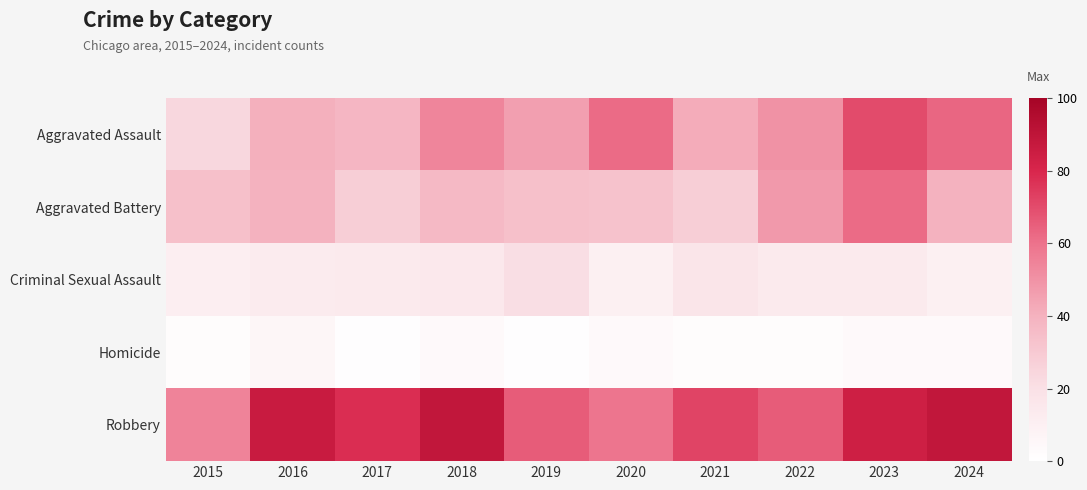

Reading left to right, extract all data points from this chart.

Aggravated Assault: 2015=24	2016=41	2017=38	2018=54	2019=46	2020=62	2021=42	2022=50	2023=70	2024=63
Aggravated Battery: 2015=34	2016=40	2017=28	2018=37	2019=34	2020=33	2021=28	2022=48	2023=62	2024=40
Criminal Sexual Assault: 2015=11	2016=13	2017=14	2018=15	2019=21	2020=10	2021=17	2022=14	2023=14	2024=10
Homicide: 2015=2	2016=6	2017=1	2018=4	2019=1	2020=4	2021=2	2022=2	2023=4	2024=4
Robbery: 2015=55	2016=86	2017=78	2018=89	2019=66	2020=59	2021=72	2022=66	2023=84	2024=89